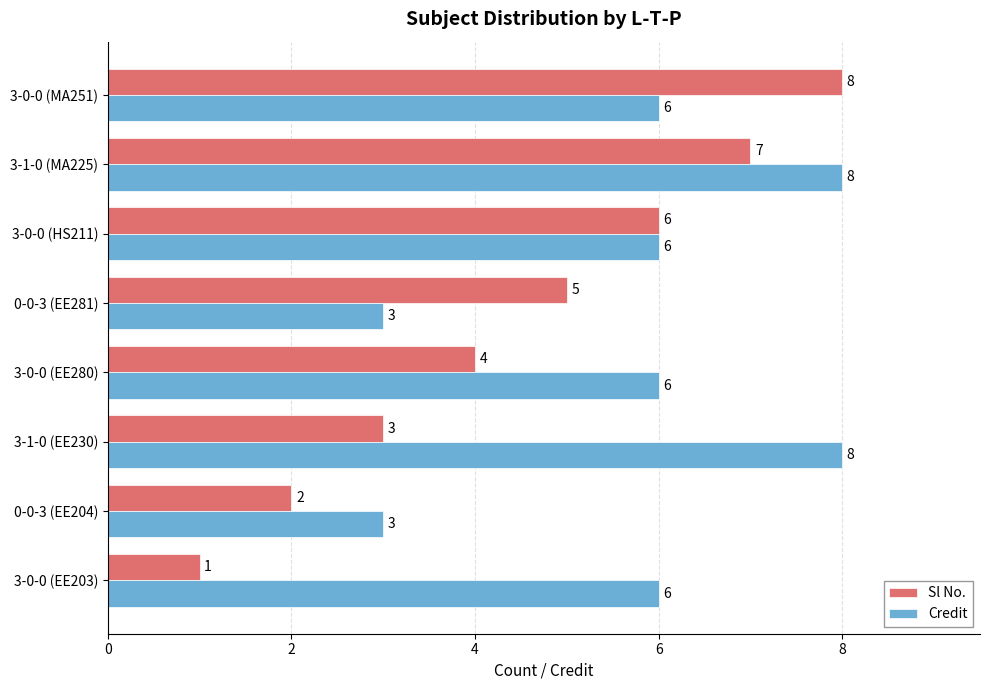

Which series has the largest total across all categories?

Credit